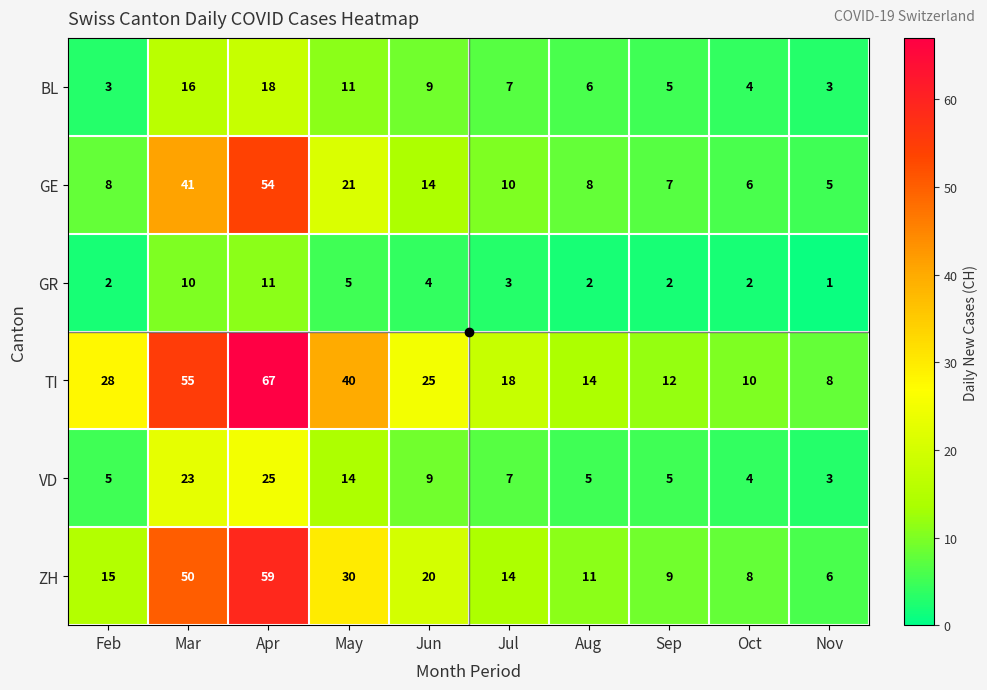

At how many categories does at least one series exceed 39?

3